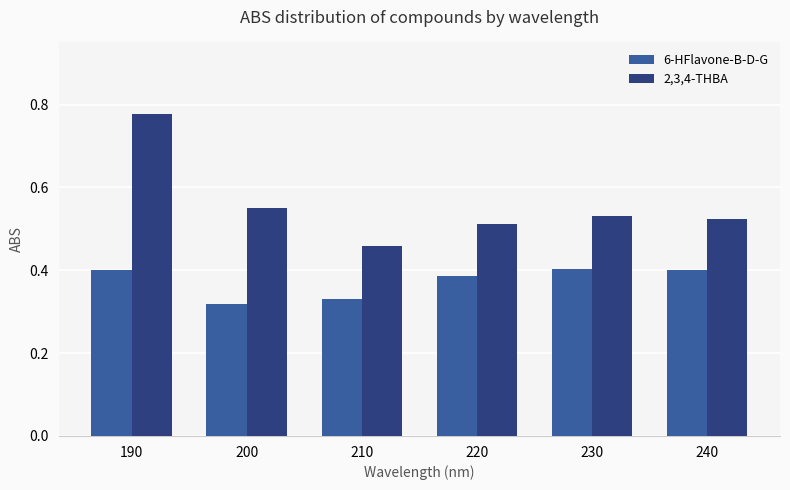

What is the sum of the 2,3,4-THBA values at 230 and 190?

1.3